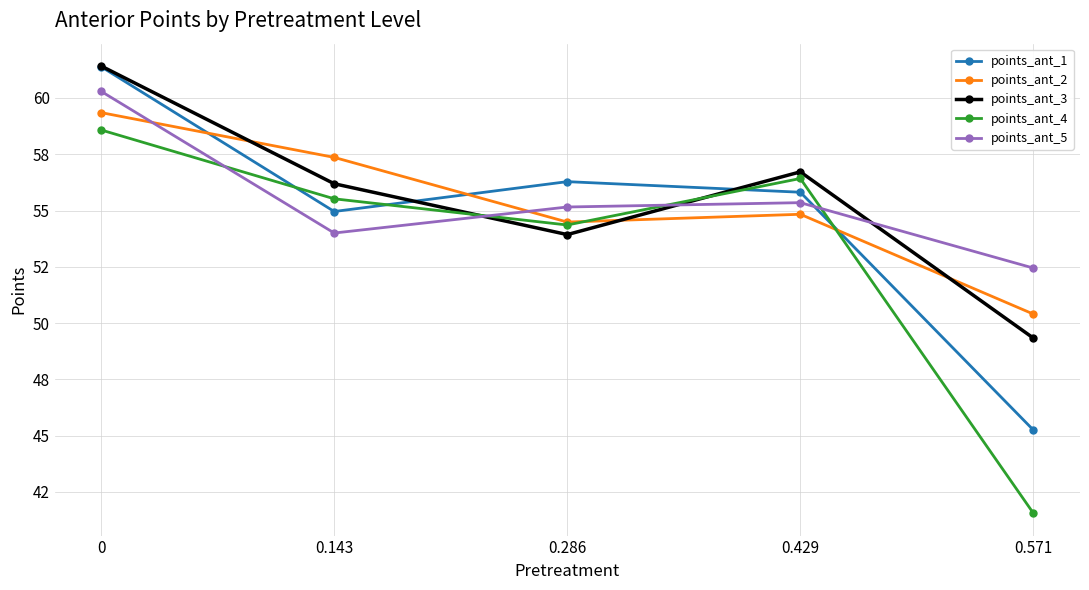

What is the difference between the second highest and second lowest values in the points_ant_4 series?

2.1